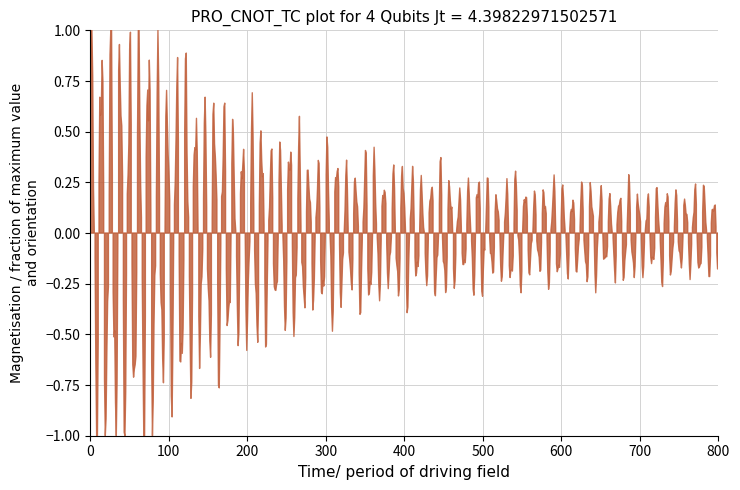

The col_4 series shows 0.0 at 35. True or false?

False